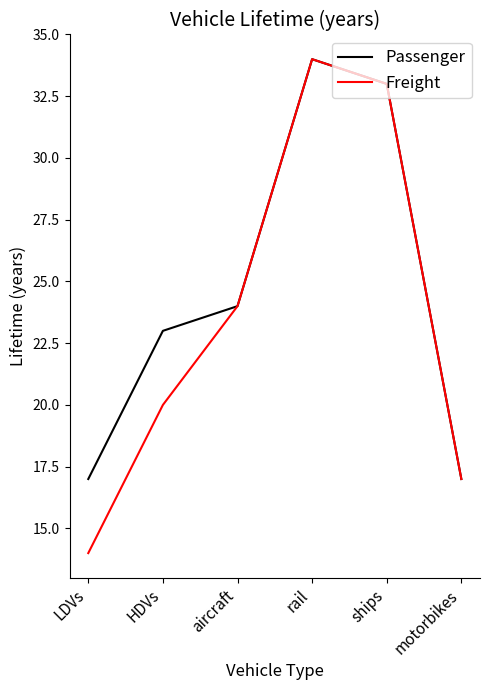

What is the approximate value of Freight at aircraft, to the nearest 10?

20